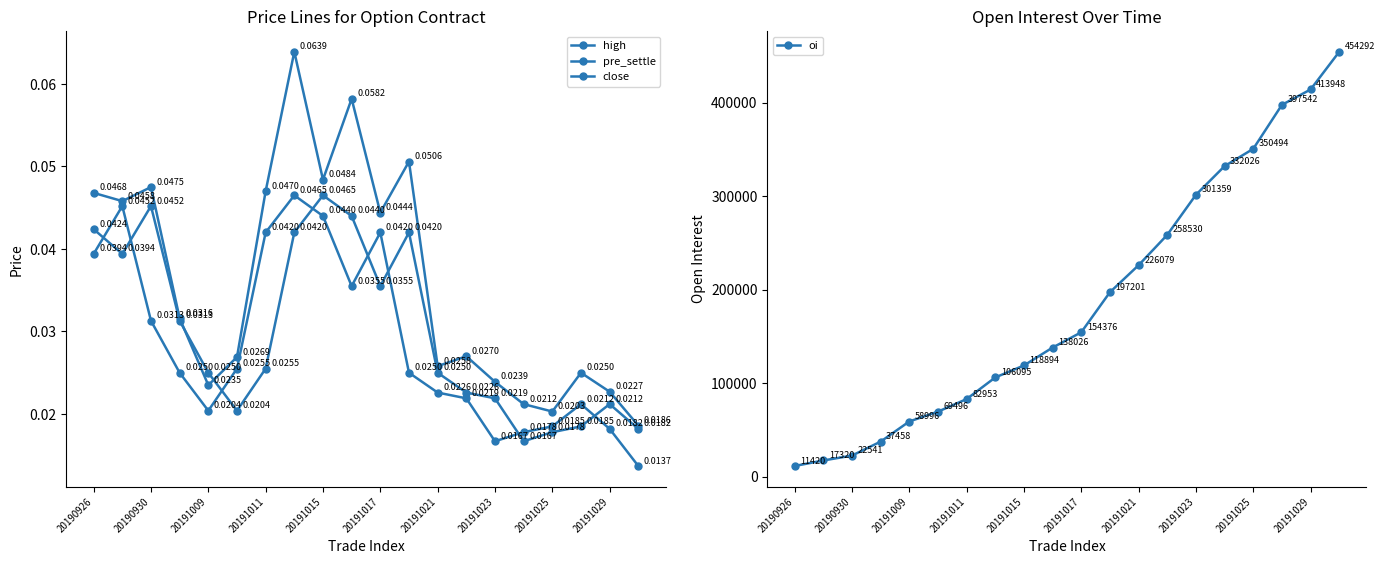

What is the sum of all pre_settle values?

0.6